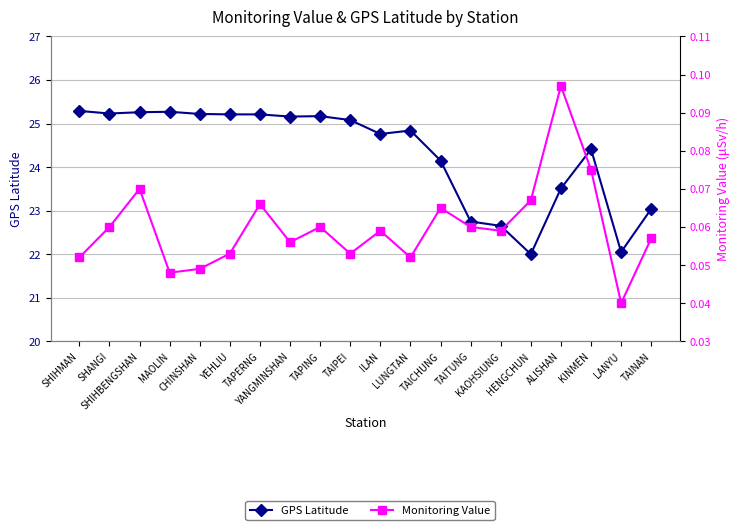

Rank the series by their average value, from highest to lowest.

GPS Latitude, Monitoring Value